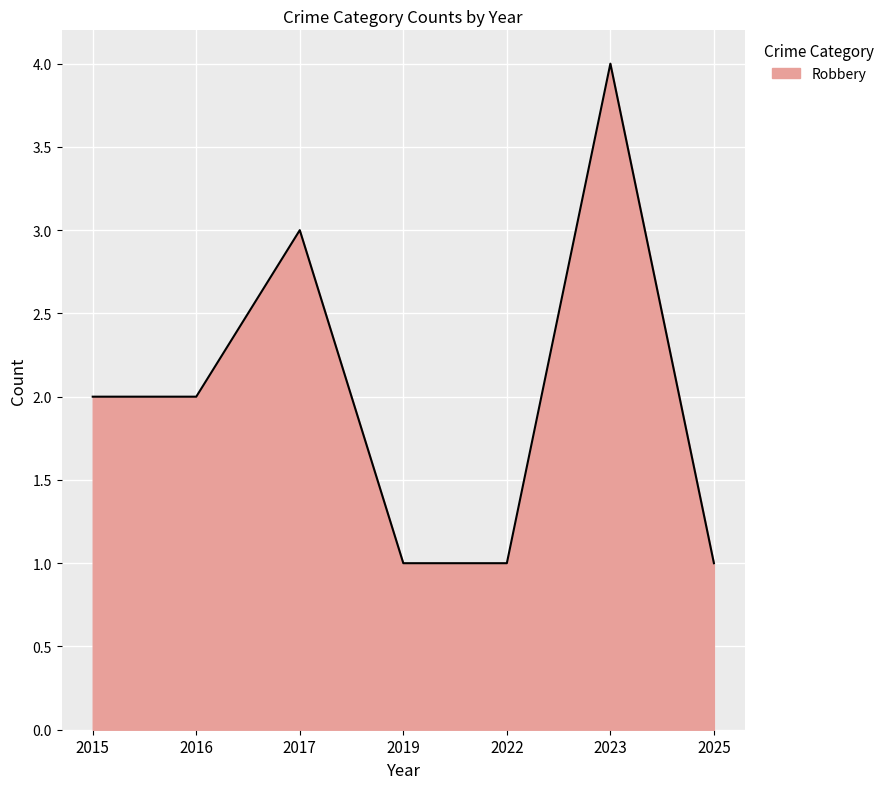

Count the number of categories in the chart.

7